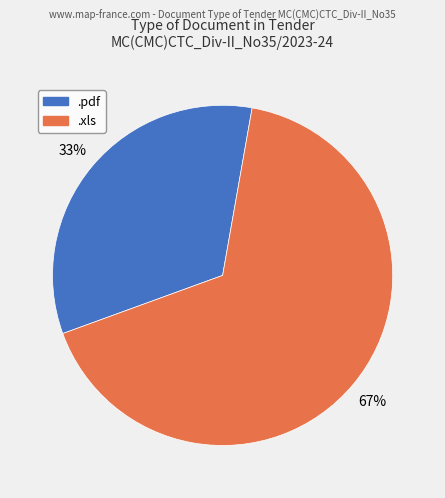

Approximately how many times larger is the value at .xls compared to .pdf?

2.0